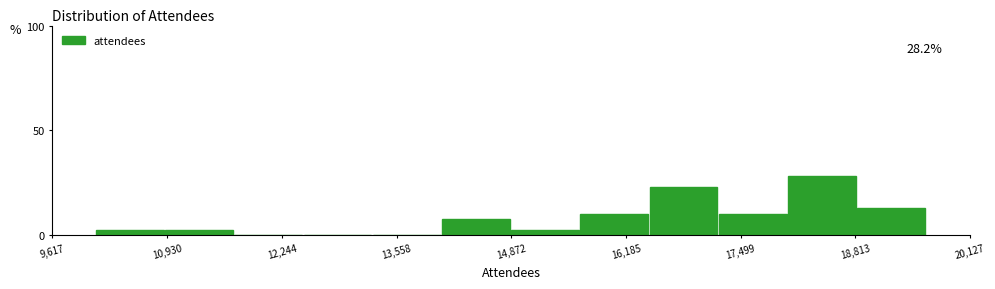

Around what value on the x-axis is the tallest bar? Give the approximate position of its centre, as read against the axis.

18400